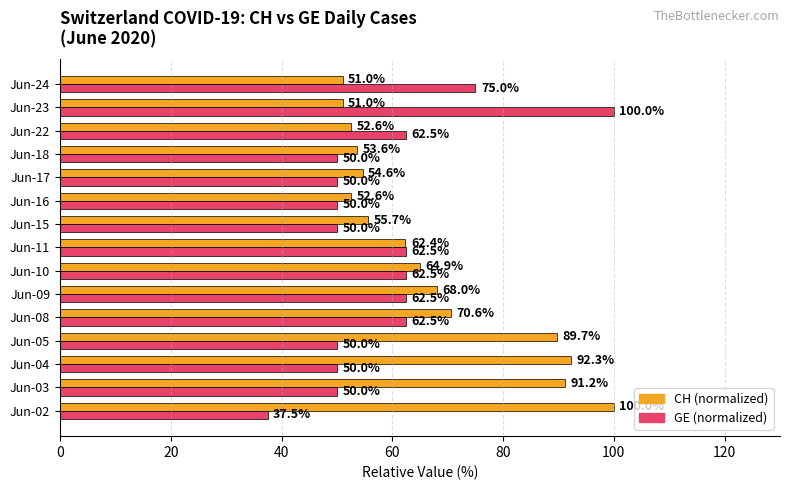

What is the total value across all series at Jun-08?

133.1